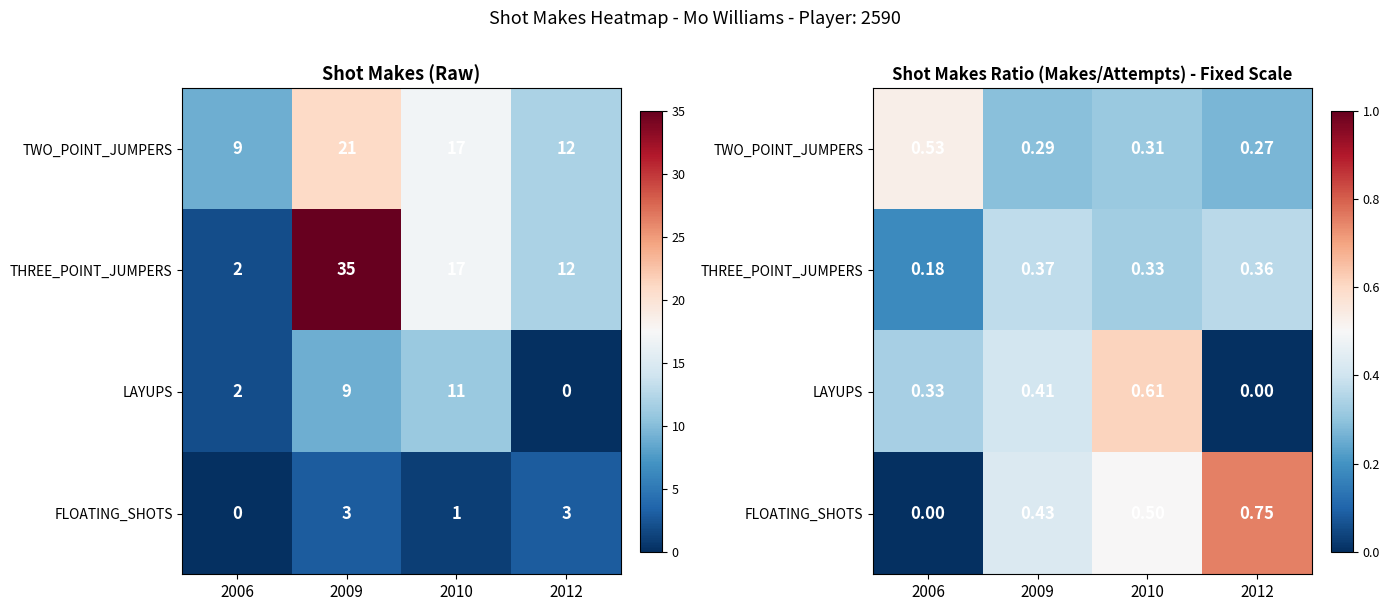

Rank the categories by LAYUPS value from highest to lowest.

2010, 2009, 2006, 2012